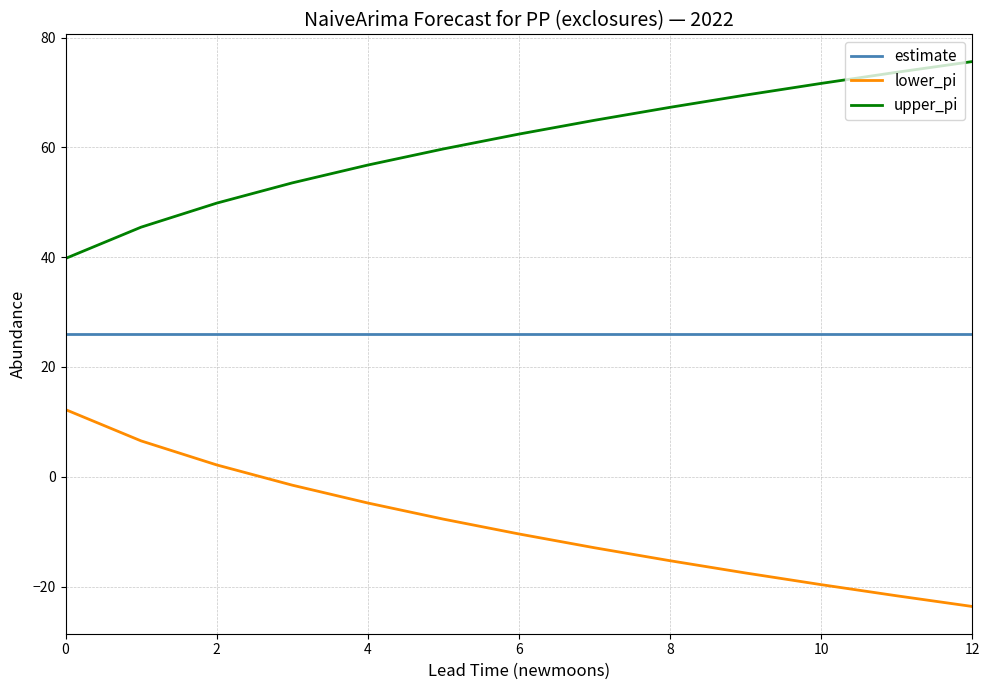

True or false: upper_pi has more than 0 interior local peaks.

False